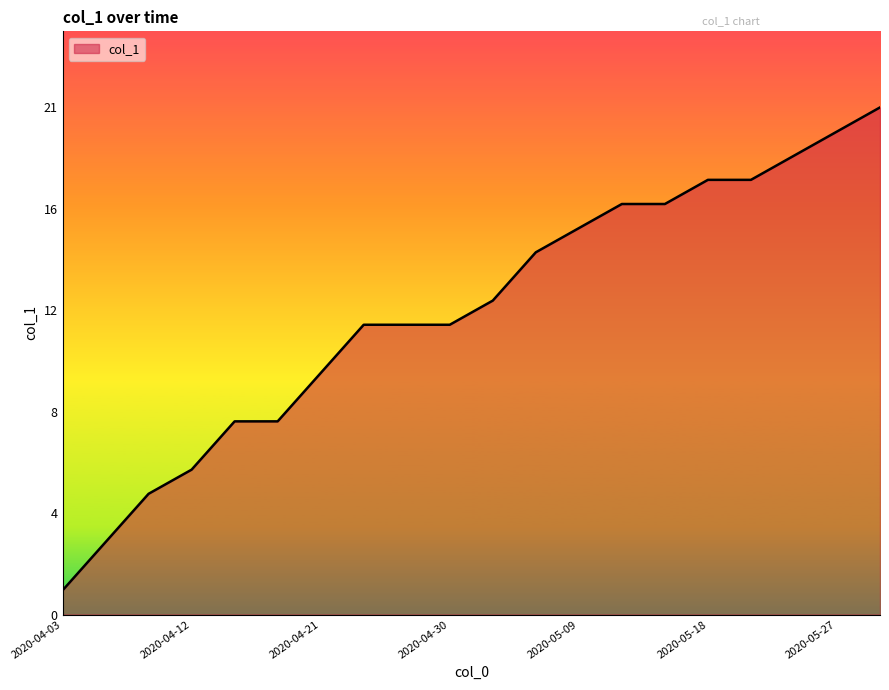

What is the value of the 9th point from the left?

12